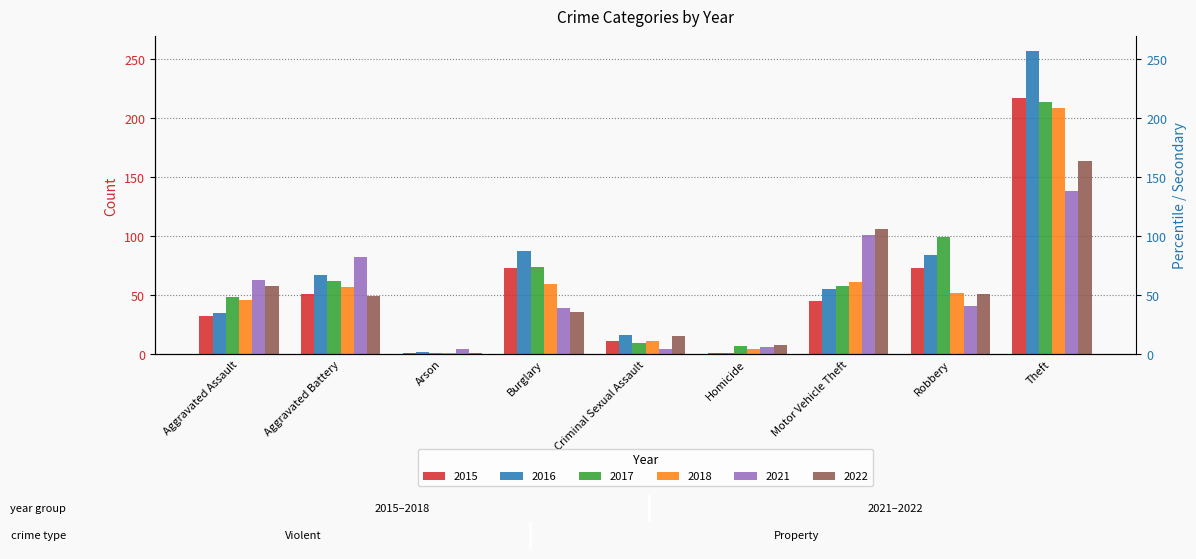

At which category is the sum across all series the highest?

Theft